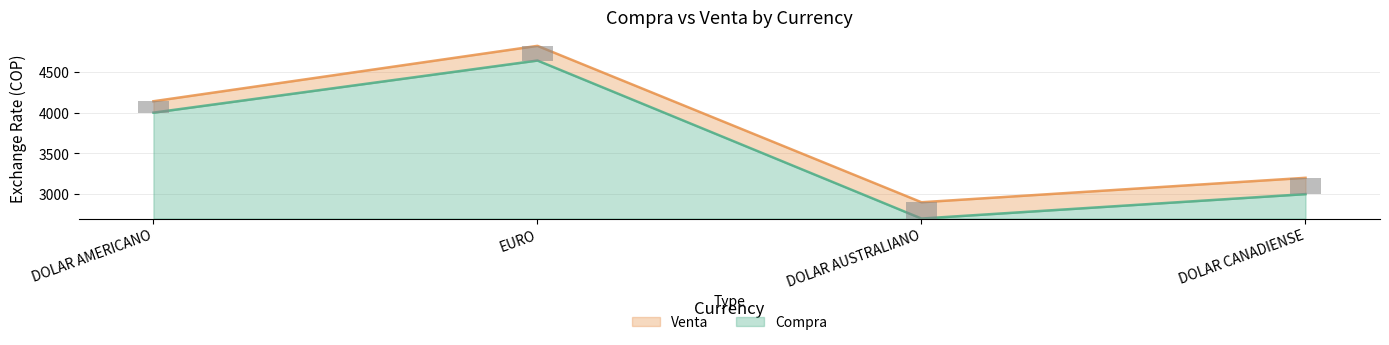

Which category has the lowest value in the Venta series?

DOLAR AUSTRALIANO